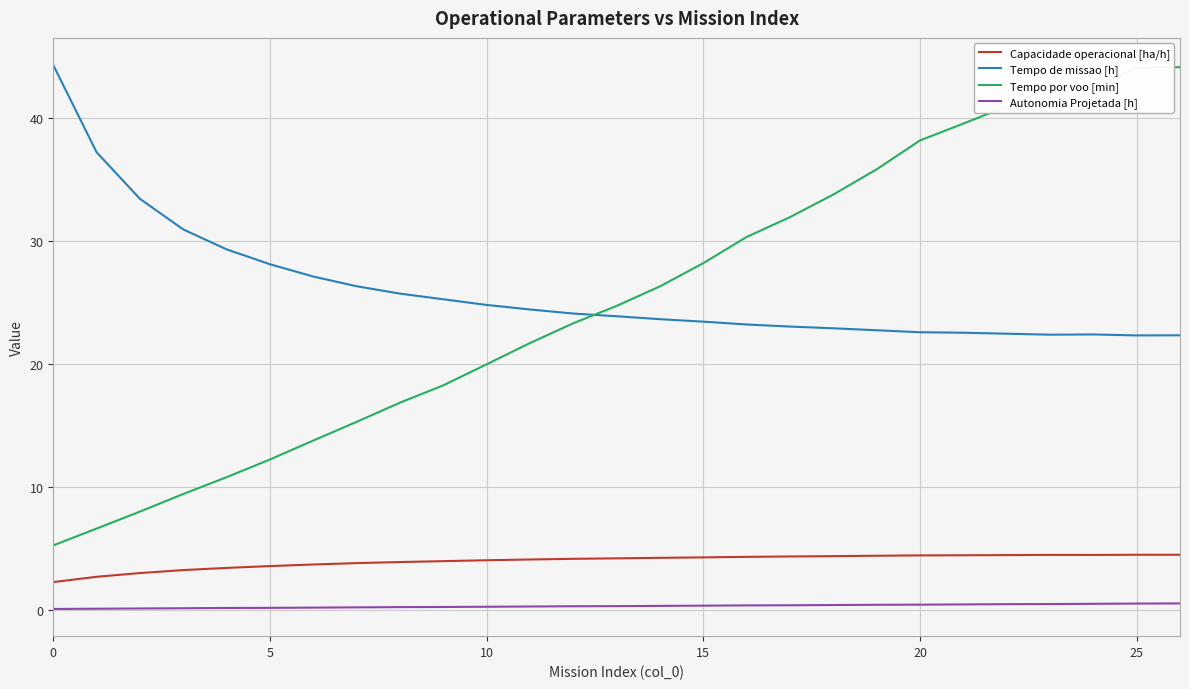

How many lines are shown in the chart?

4